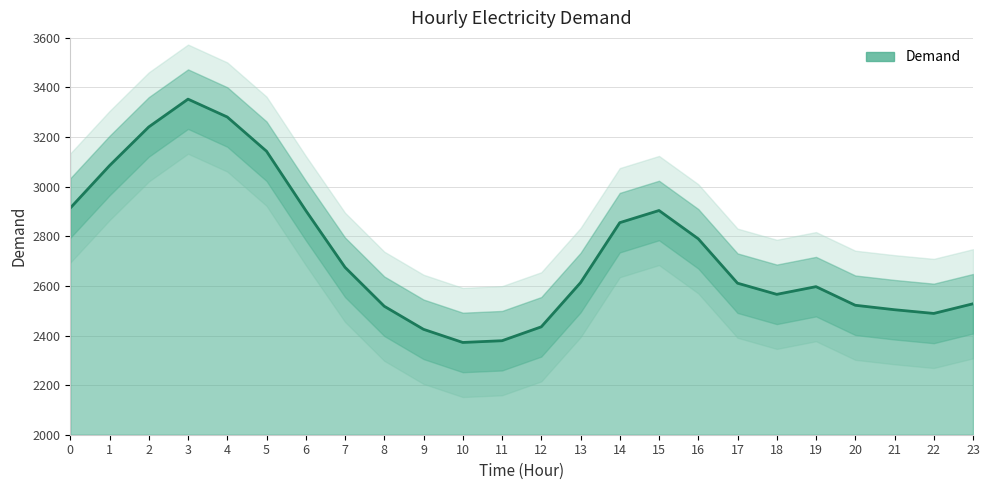

What is the change in value from 4 to 16?

-491